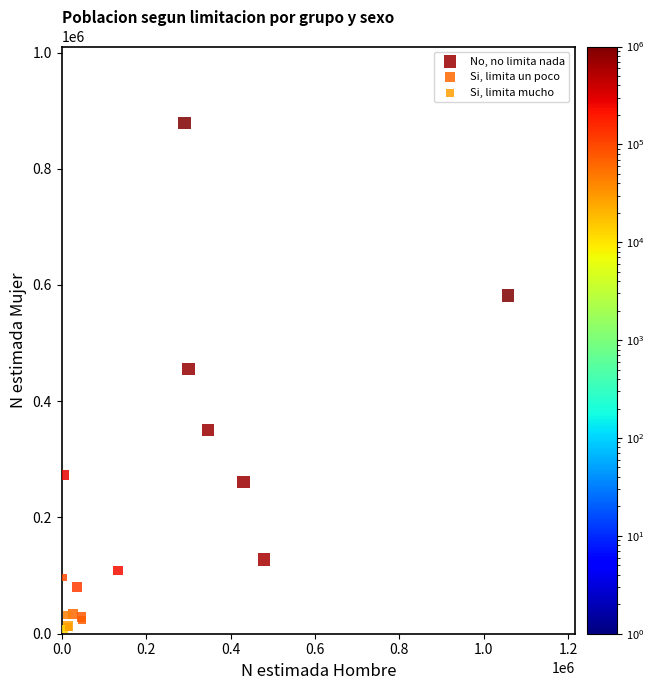

Which series has the largest Y range (max minus min)?

No, no limita nada